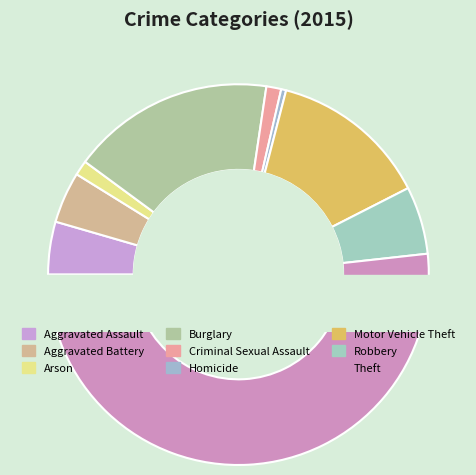

To the nearest percent, what is the difference between the largest and smallest slice percentages?

51%